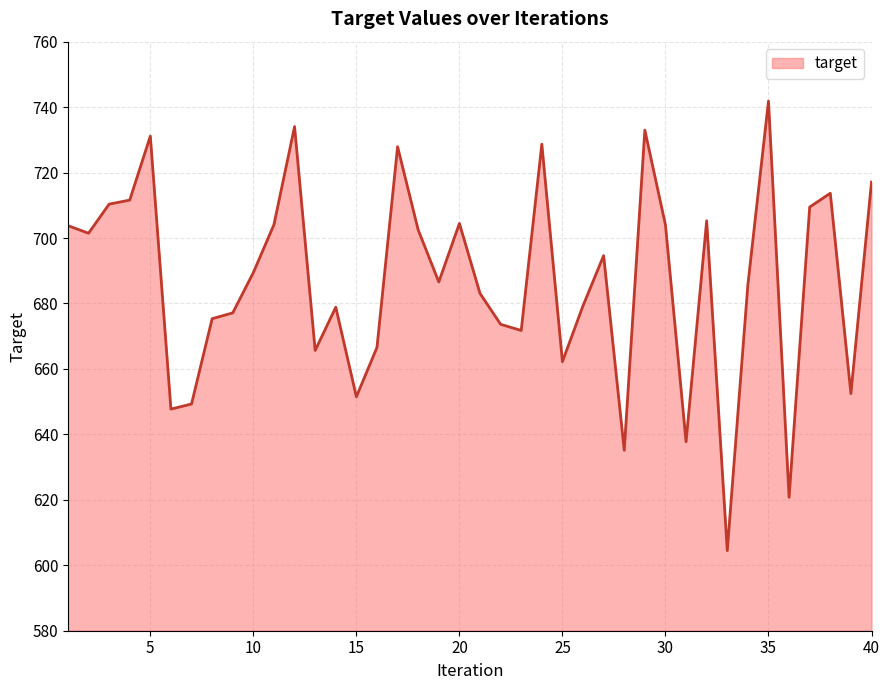

What is the difference between the maximum and minimum values?

137.4